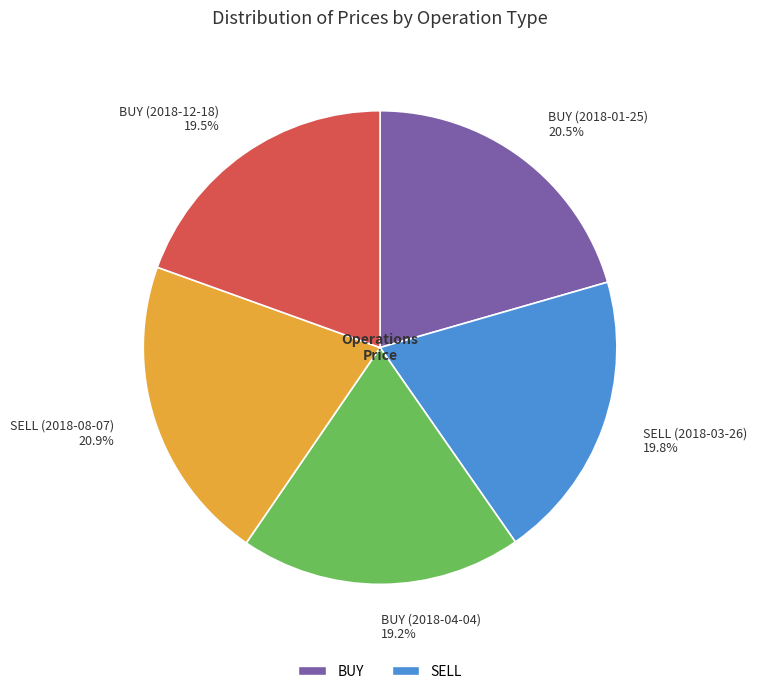

To the nearest percent, what percentage of the pie is SELL (2018-03-26)?

20%